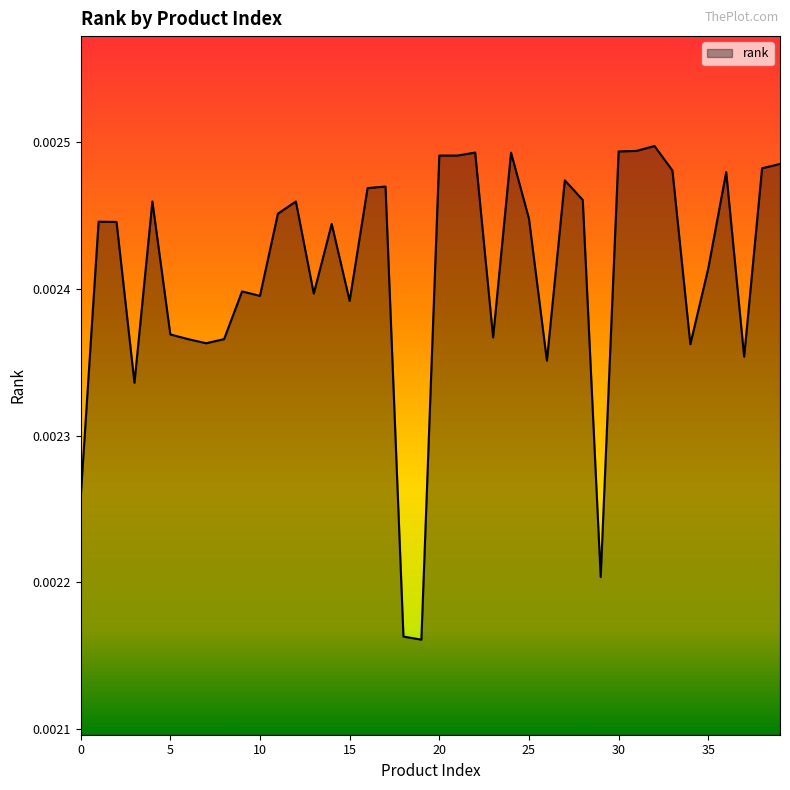

How many interior local peaks (higher than both neighbors) does the data have?

12